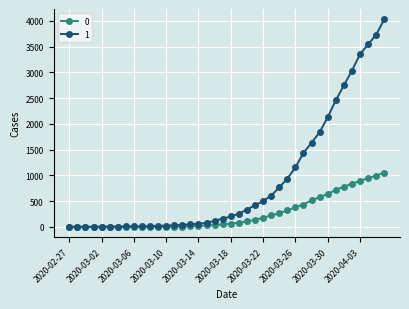

What is the greatest value displayed?

4028